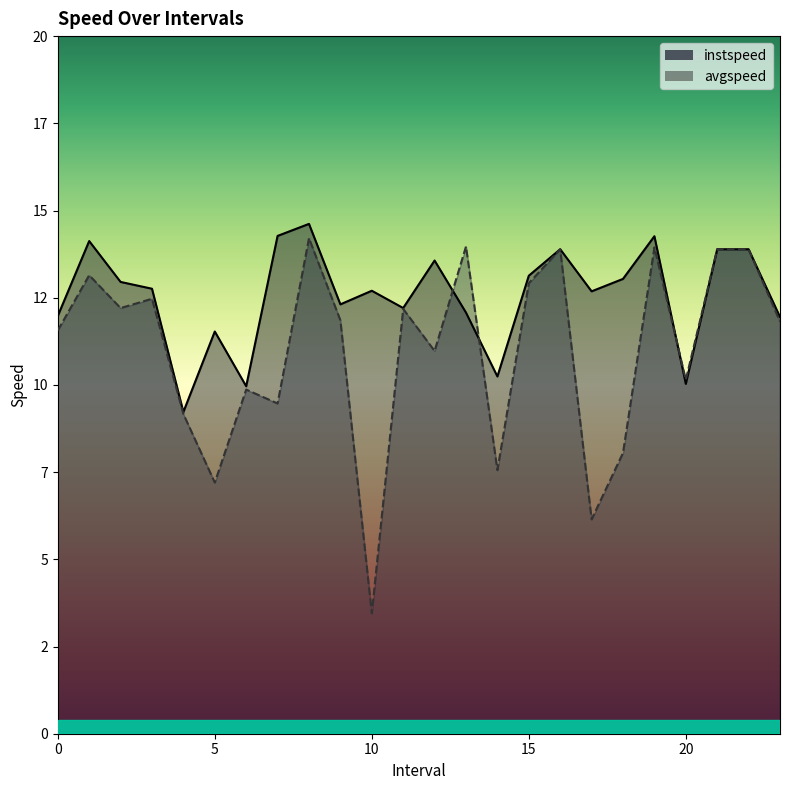

True or false: instspeed has a value of 14.6 at 6.0.

False